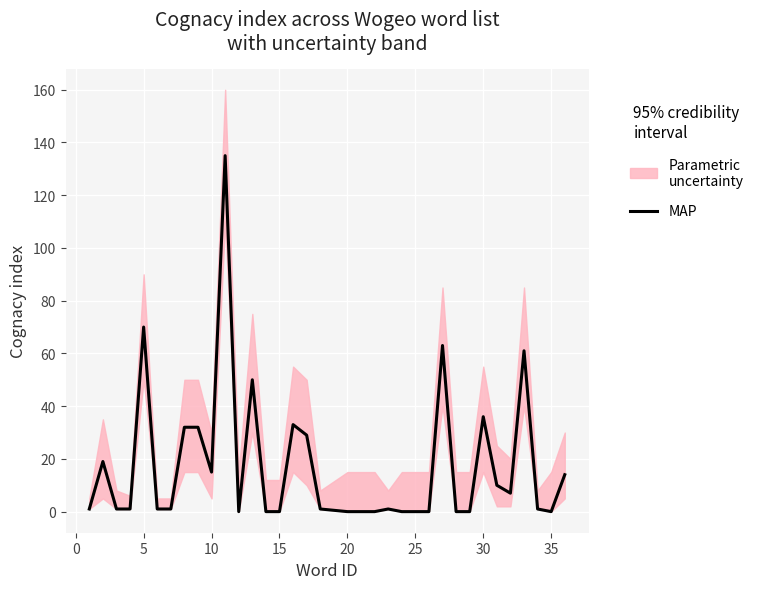

What is the highest value of the MAP series?

135